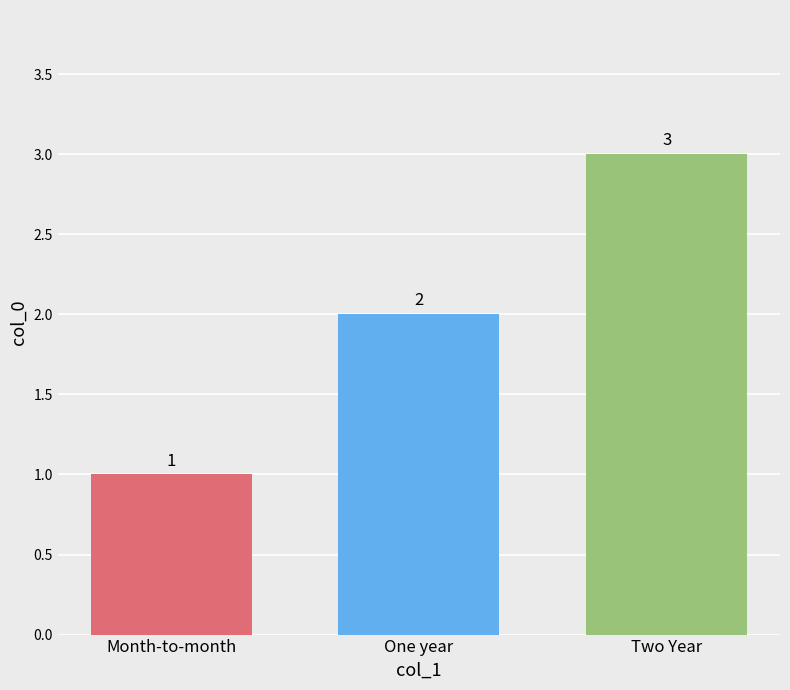

Rank the categories by value from highest to lowest.

Two Year, One year, Month-to-month